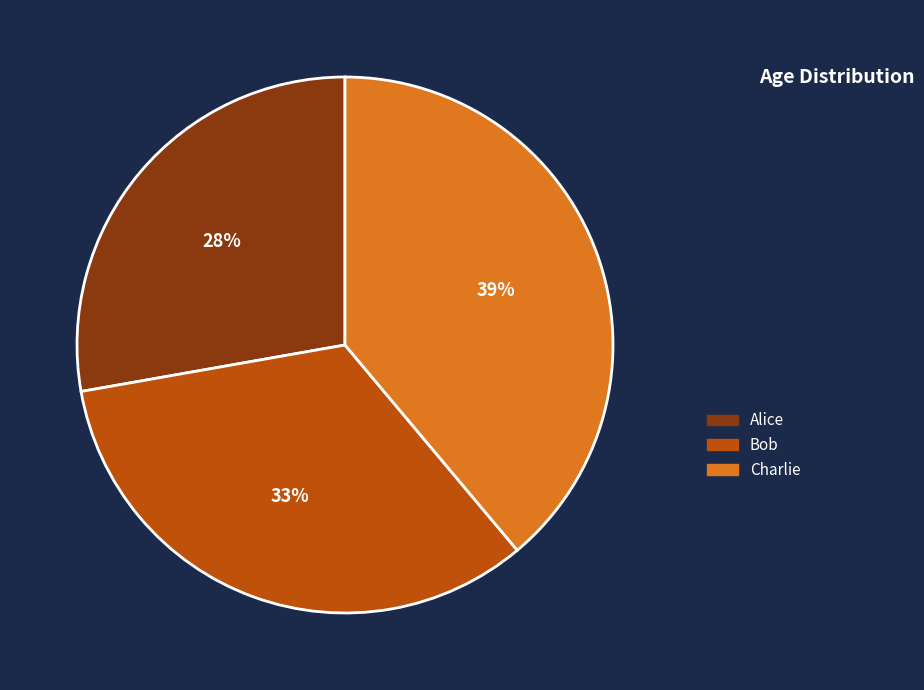

To the nearest percent, what is the average slice percentage?

33%